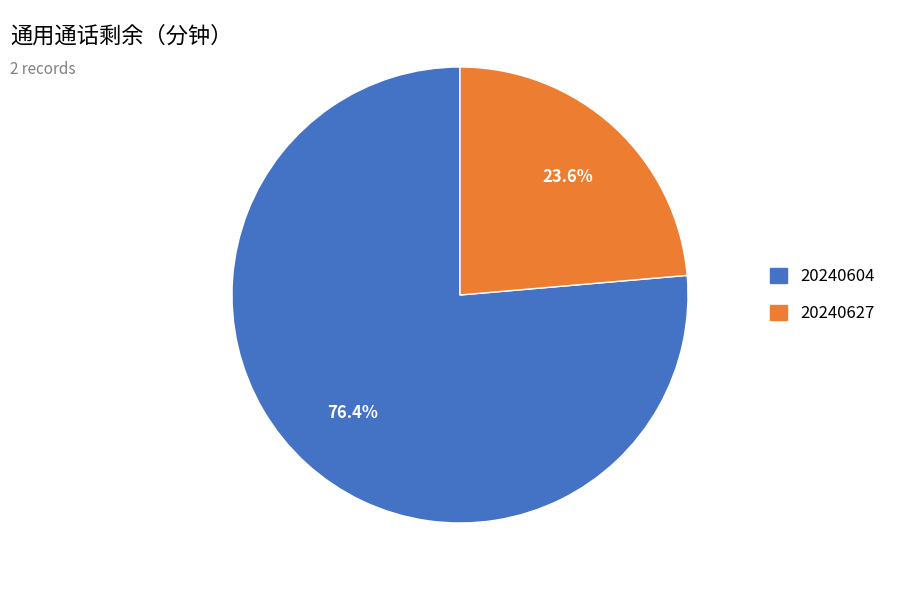

Count the number of slices in the pie.

2